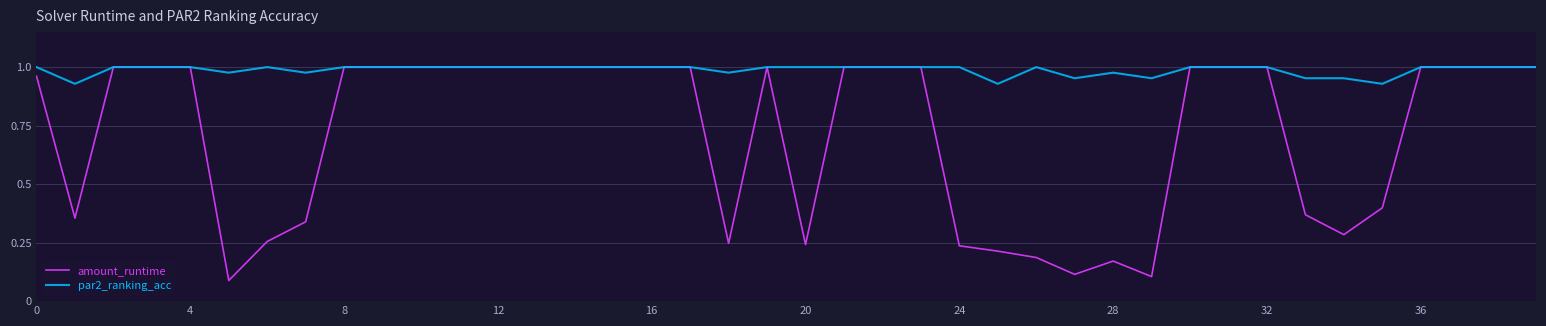

Which series has the widest spread of values?

amount_runtime